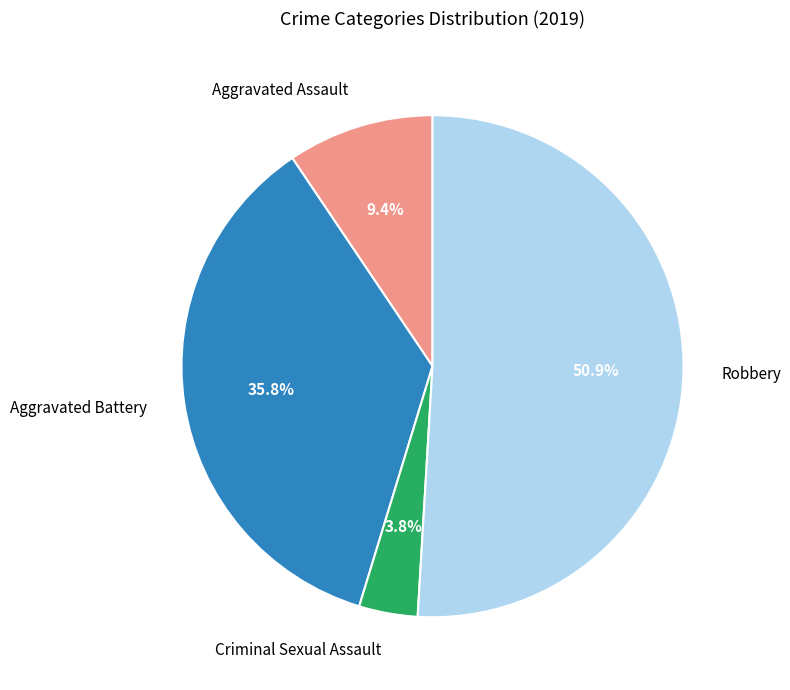

Between Robbery and Aggravated Assault, which is larger?

Robbery